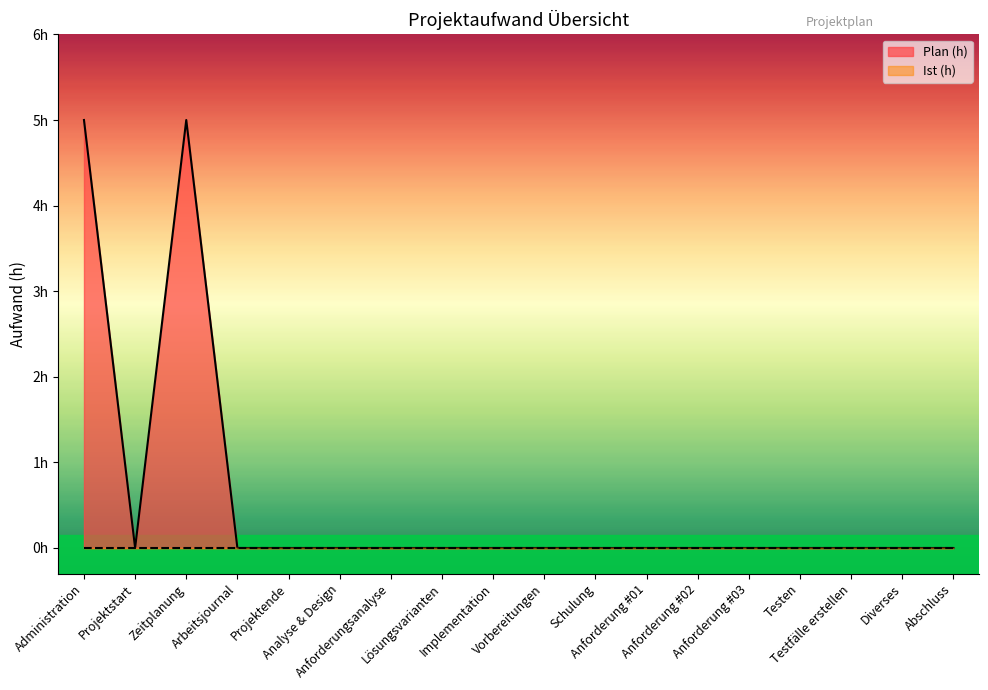

Is it true that the value at Anforderungsanalyse is 0?

True